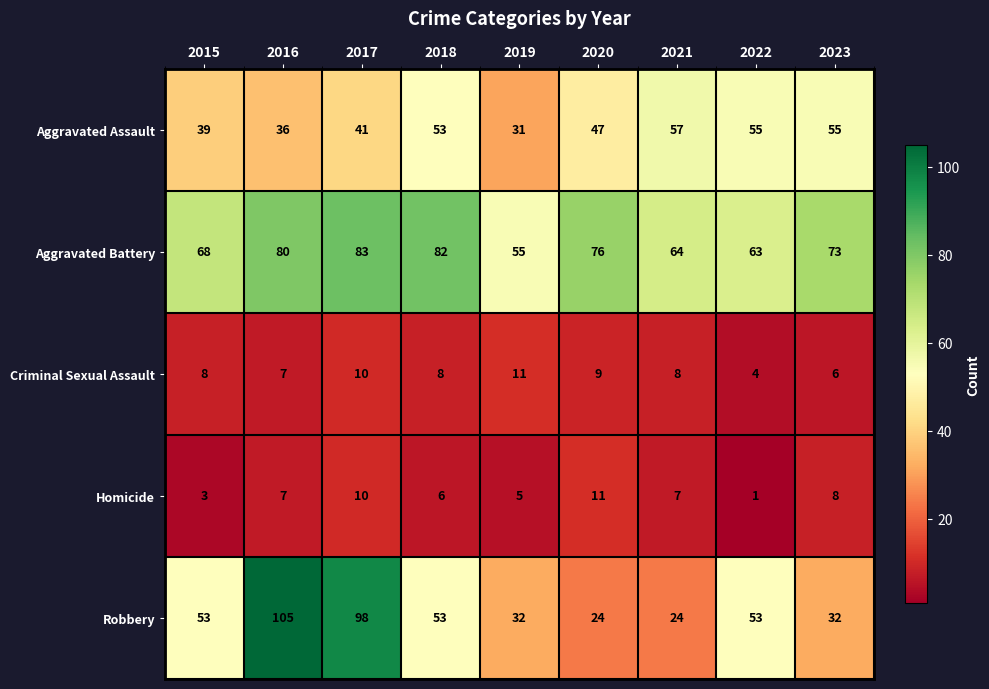

What is the total value across all series at 2017?

242